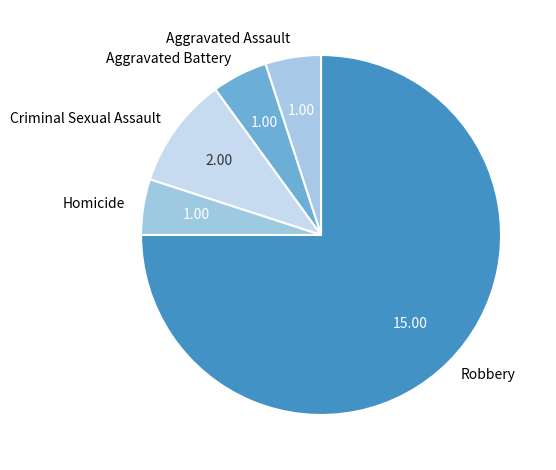

Combined, do Homicide and Aggravated Assault account for over 50%?

No